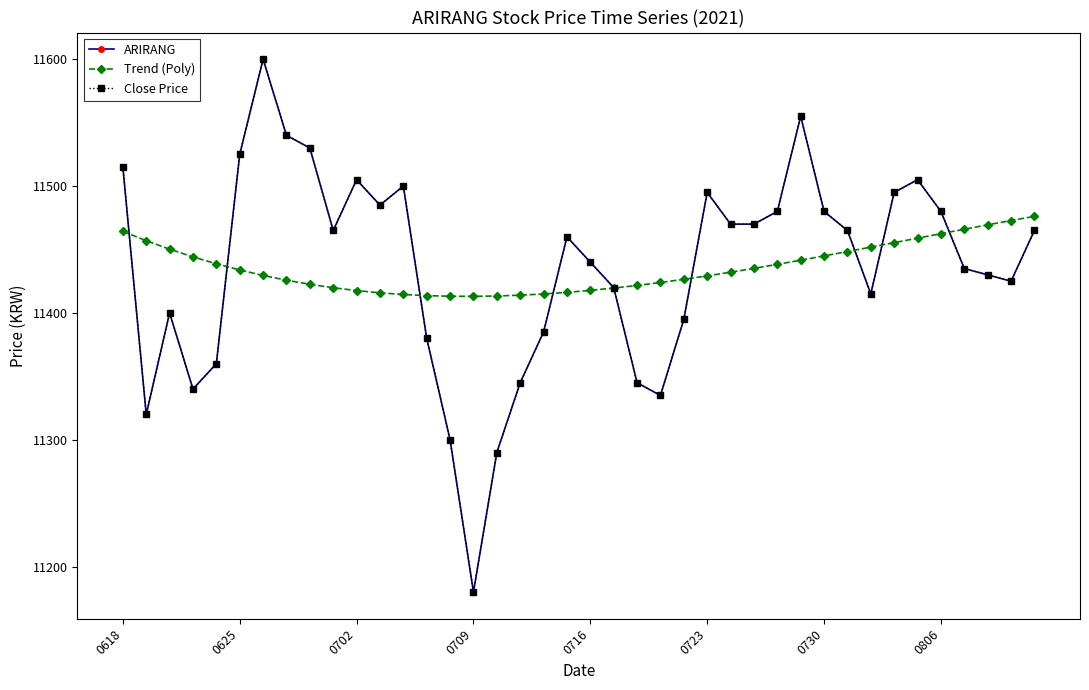

Reading left to right, what are all the values shown in this chart?

ARIRANG: 11515.0	11320.0	11400.0	11340.0	11360.0	11525.0	11600.0	11540.0	11530.0	11465.0	11505.0	11485.0	11500.0	11380.0	11300.0	11180.0	11290.0	11345.0	11385.0	11460.0	11440.0	11420.0	11345.0	11335.0	11395.0	11495.0	11470.0	11470.0	11480.0	11555.0	11480.0	11465.0	11415.0	11495.0	11505.0	11480.0	11435.0	11430.0	11425.0	11465.0
Trend (Poly): 11464.3	11456.9	11450.3	11444.2	11438.7	11433.9	11429.6	11425.8	11422.6	11419.9	11417.6	11415.9	11414.5	11413.7	11413.2	11413.1	11413.4	11414.0	11415.0	11416.2	11417.8	11419.6	11421.7	11424.0	11426.5	11429.2	11432.1	11435.1	11438.3	11441.6	11444.9	11448.4	11451.9	11455.4	11458.9	11462.5	11466.0	11469.4	11472.8	11476.1
Close Price: 11515.0	11320.0	11400.0	11340.0	11360.0	11525.0	11600.0	11540.0	11530.0	11465.0	11505.0	11485.0	11500.0	11380.0	11300.0	11180.0	11290.0	11345.0	11385.0	11460.0	11440.0	11420.0	11345.0	11335.0	11395.0	11495.0	11470.0	11470.0	11480.0	11555.0	11480.0	11465.0	11415.0	11495.0	11505.0	11480.0	11435.0	11430.0	11425.0	11465.0